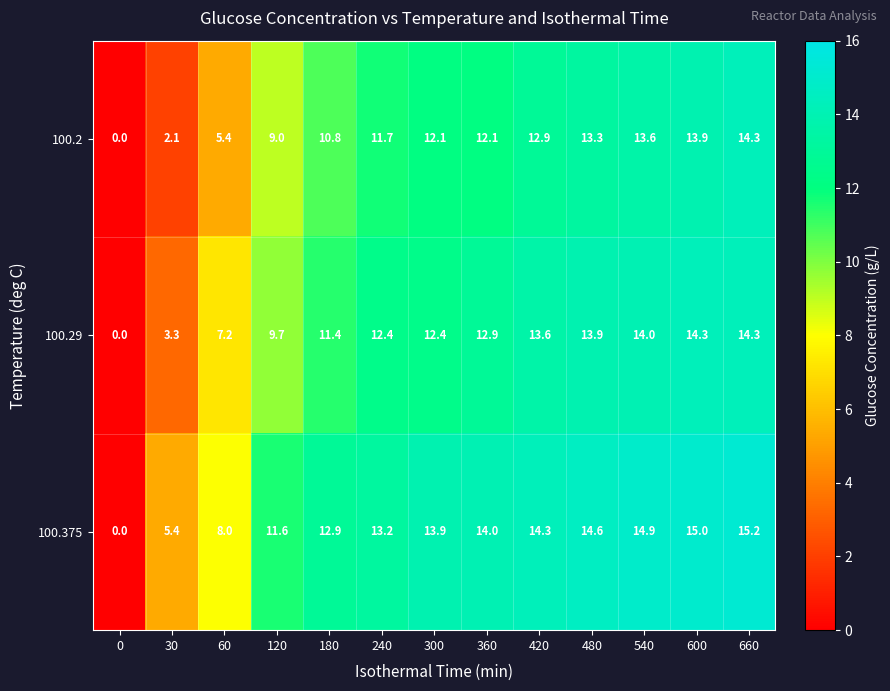

How many series are shown in this chart?

3